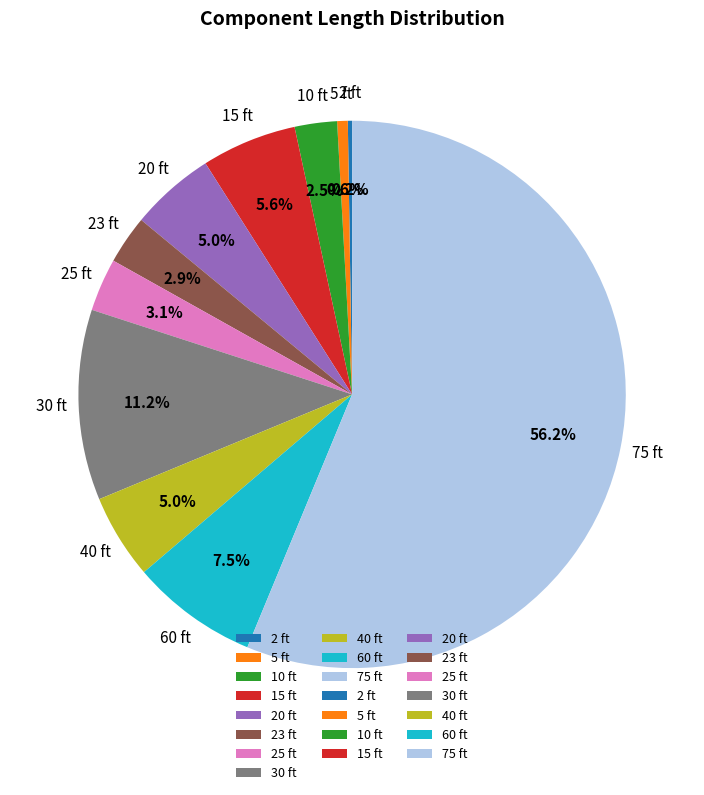

Which category has the biggest portion of the pie?

75 ft